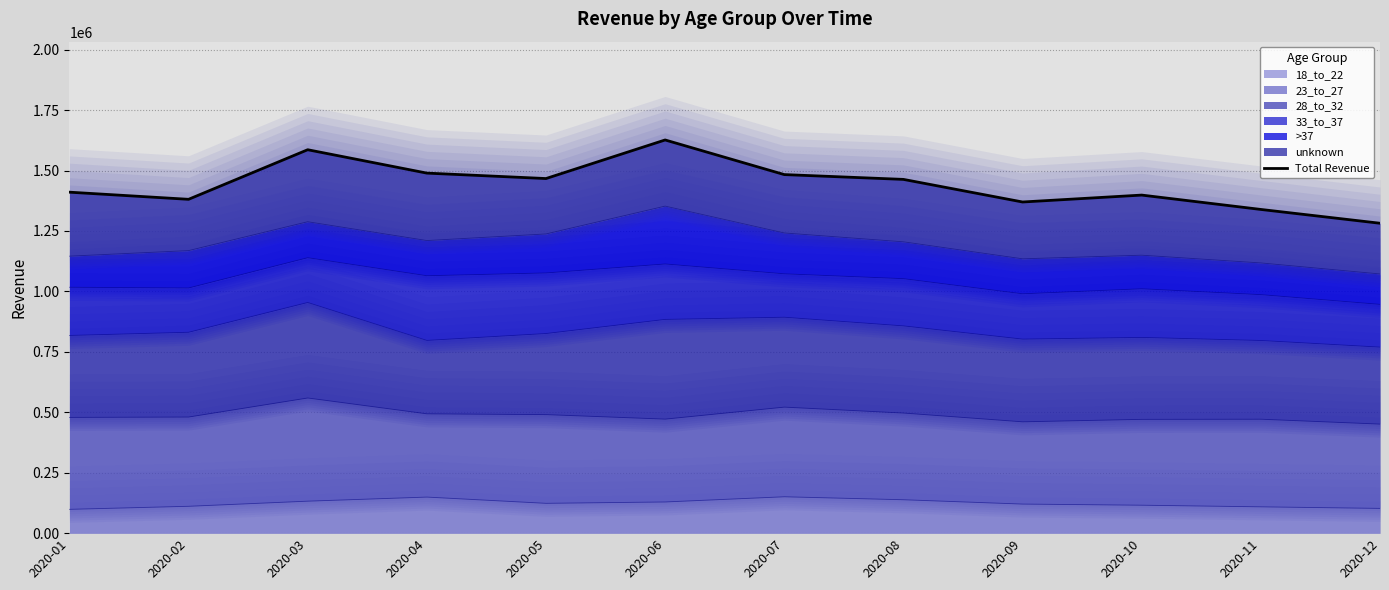

How many lines are shown in the chart?

1